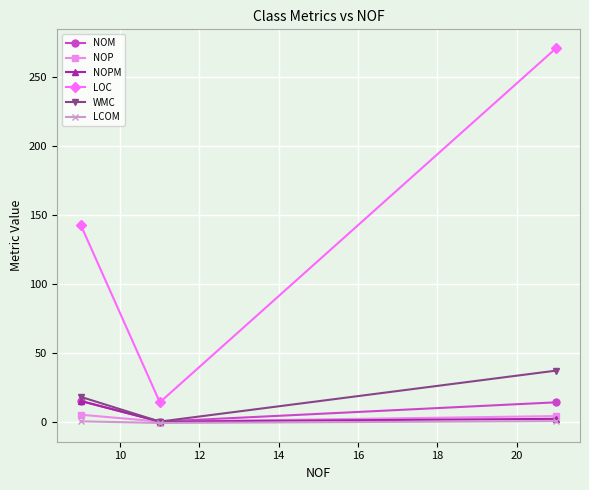

Which series has the largest total across all categories?

LOC